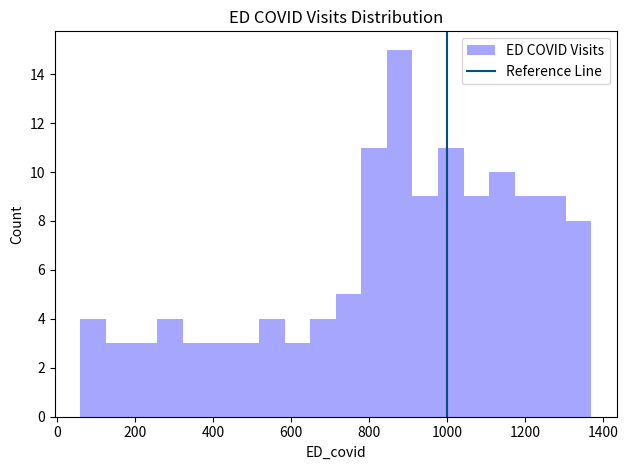

Around what value on the x-axis is the tallest bar? Give the approximate position of its centre, as read against the axis.

880